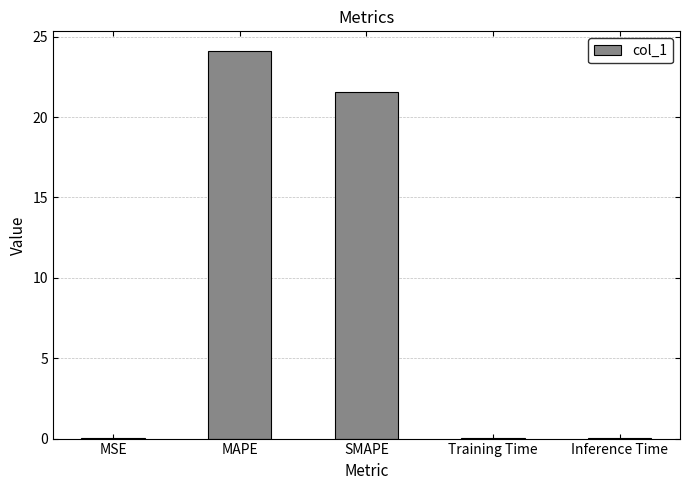

What is the ratio of the value at MAPE to the value at SMAPE?

1.1